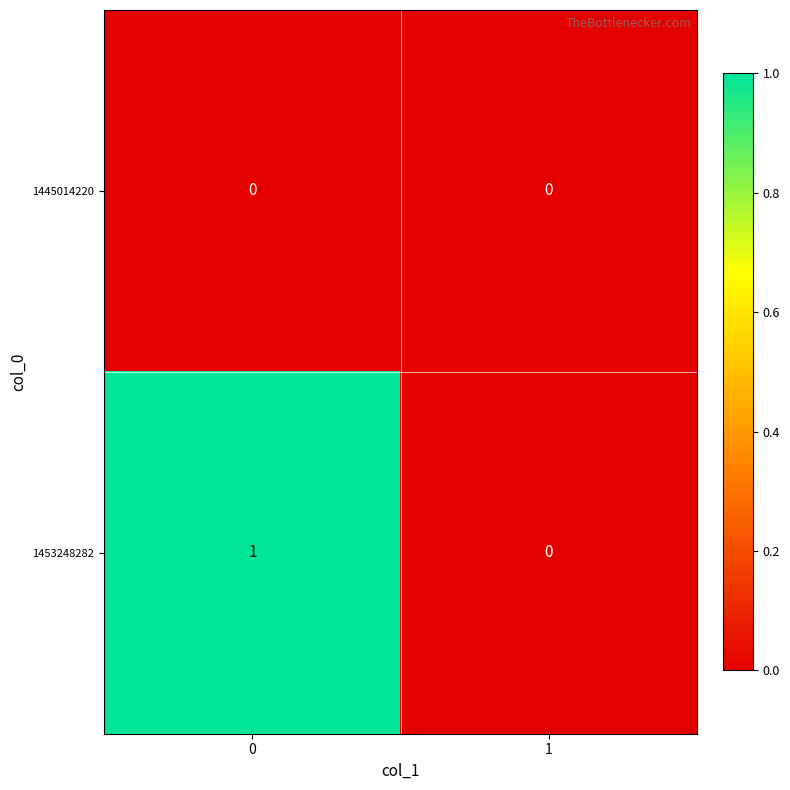

True or false: 1453248282 has a value of 0 at 1.

True